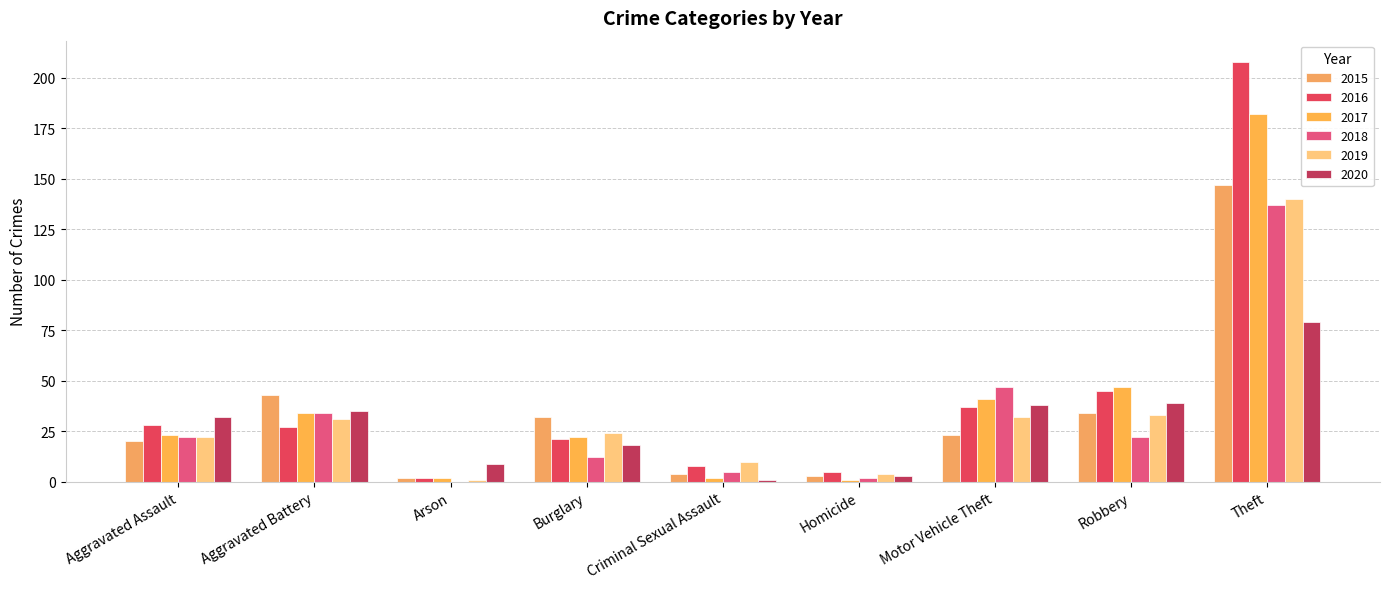

How many distinct data groups are displayed?

6